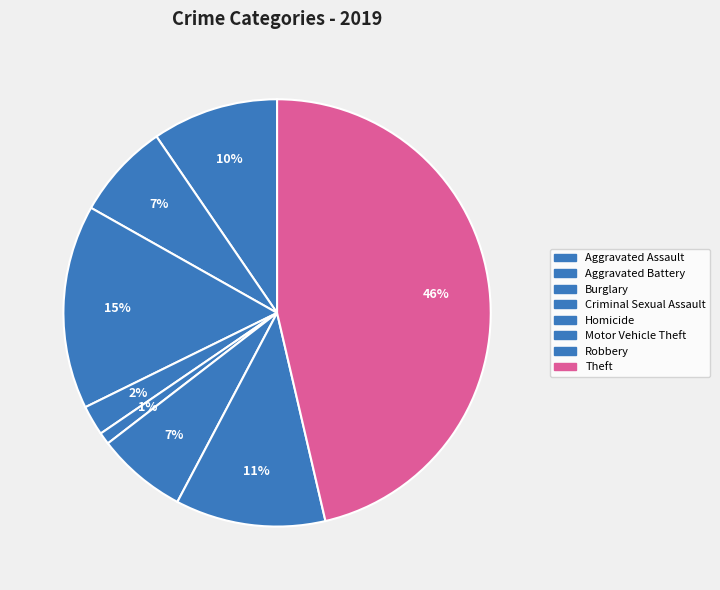

Count the number of slices in the pie.

8